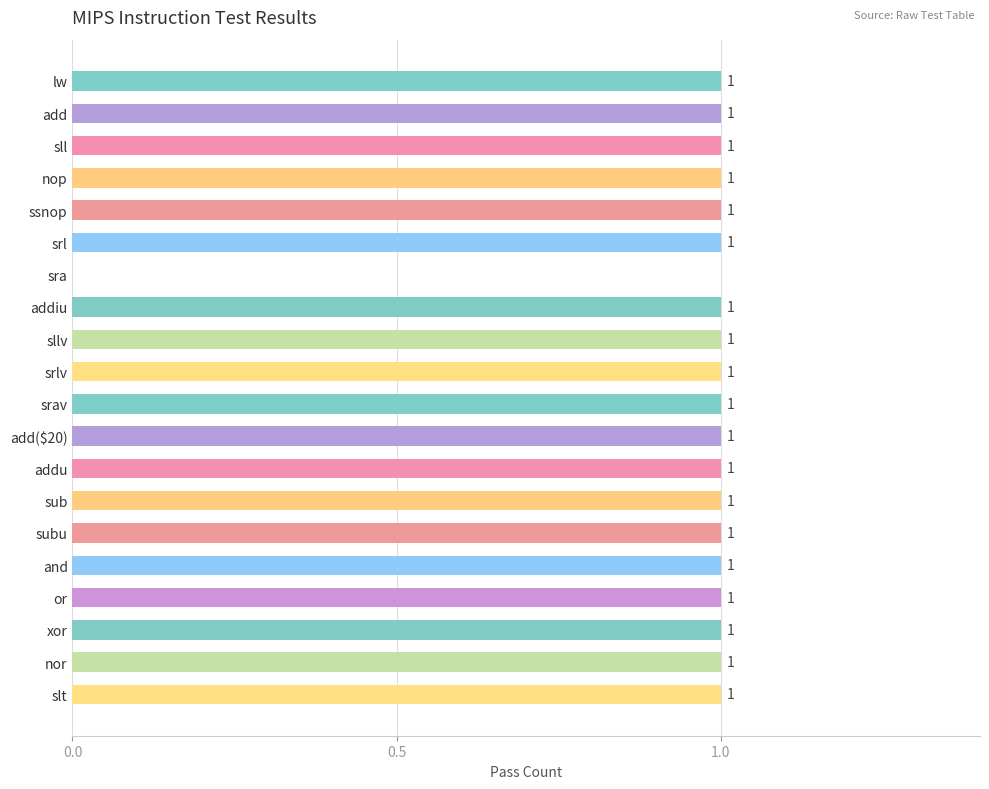

What is the greatest value displayed?

1